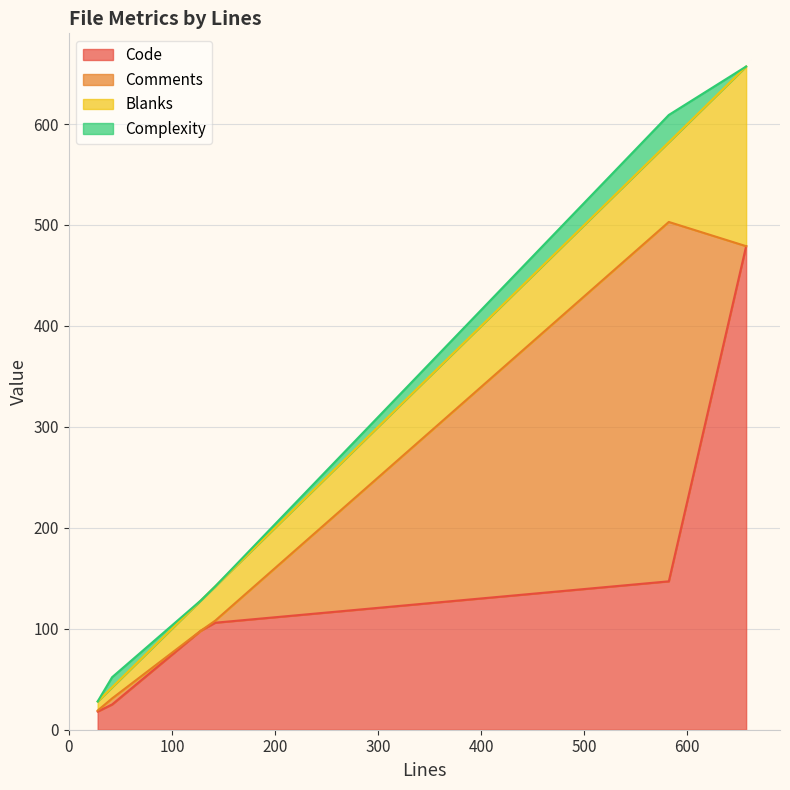

Reading right to left, transcribe all the data shown in this chart.

Code: 479	18	147	25	106	98
Comments: 0	1	356	6	2	0
Blanks: 178	9	79	11	34	30
Complexity: 0	0	27	10	0	0